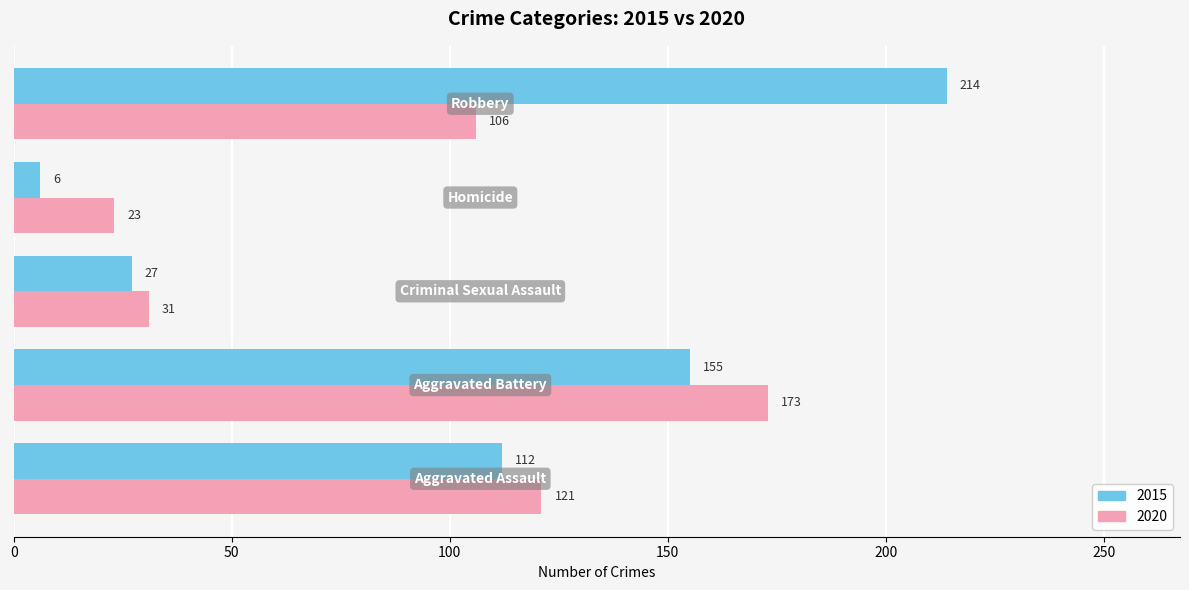

At how many categories does at least one series exceed 47?

3